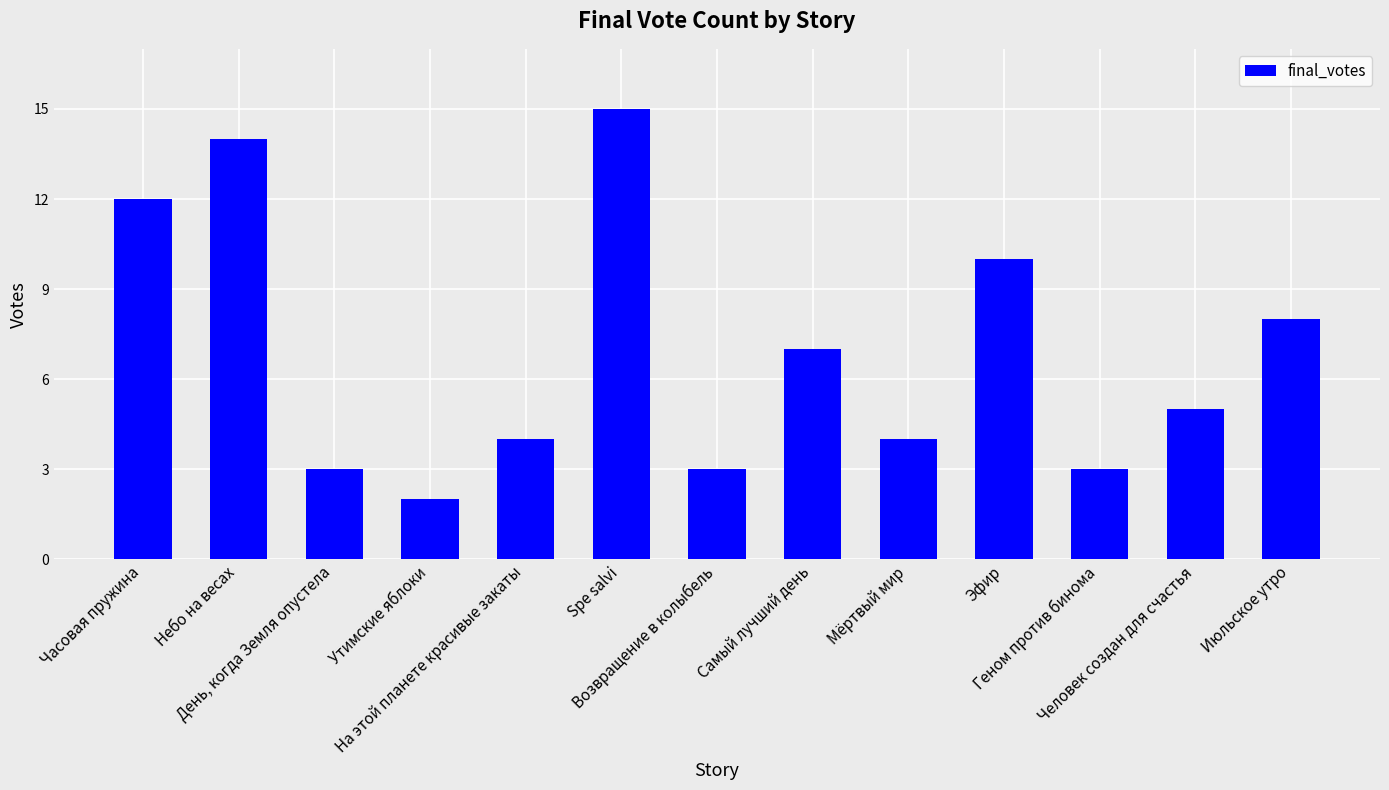

Count the number of data series in this chart.

1